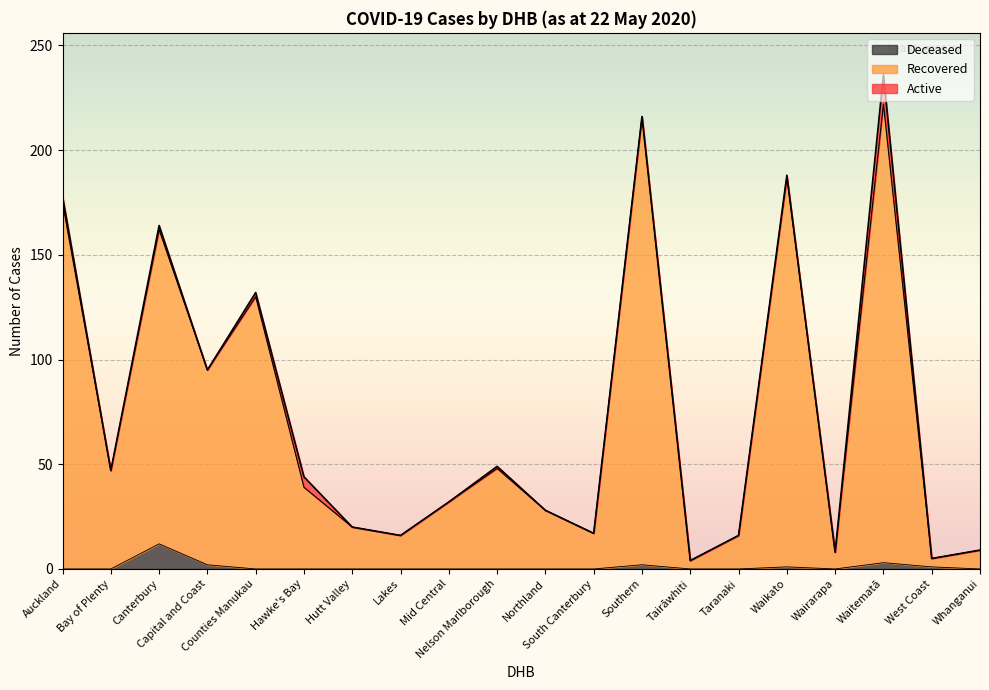

What is the highest value of the Deceased series?

12